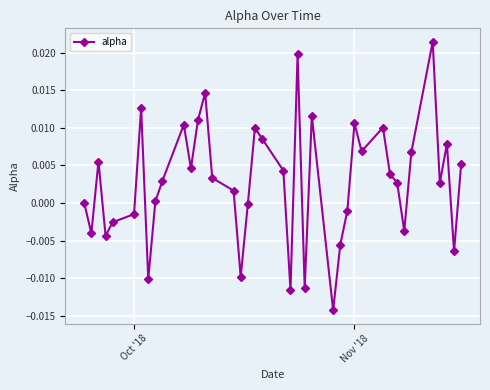

How many points are lower than both their immediate neighbors (excluding endpoints)?

12